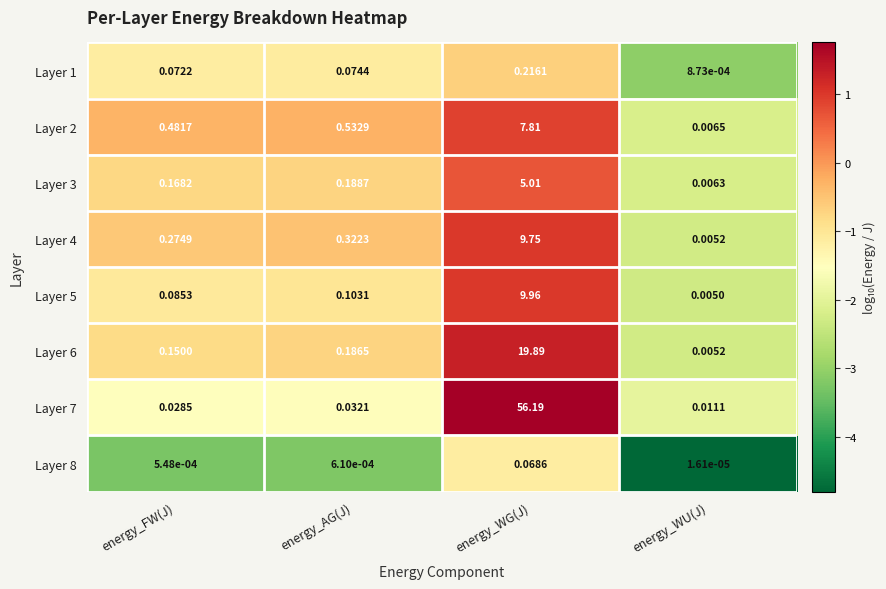

What is the total value across all series at energy_FW(J)?

1.3